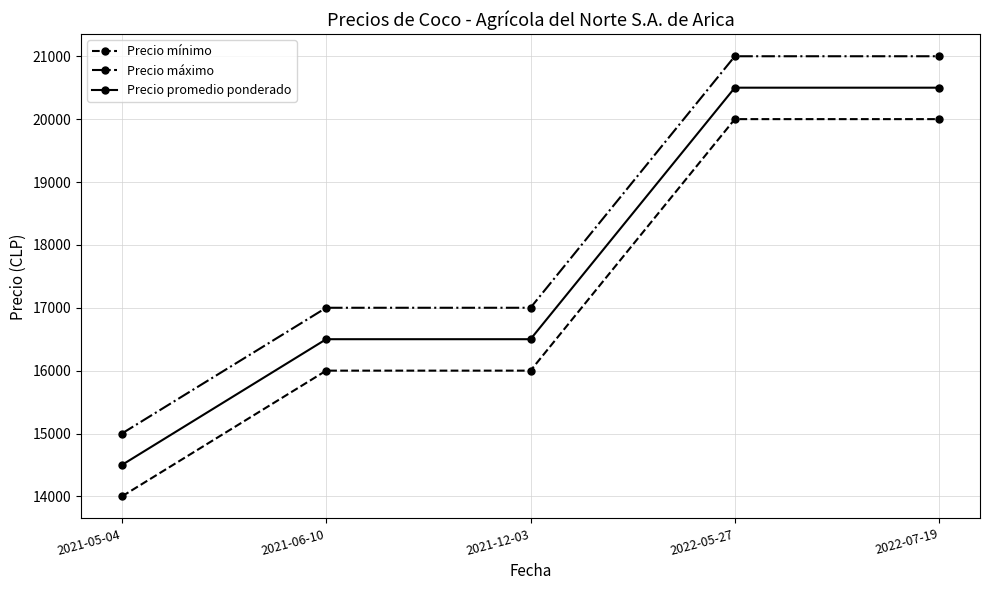

What value does the Precio mínimo series have at 2022-07-19, to the nearest 50?

20000